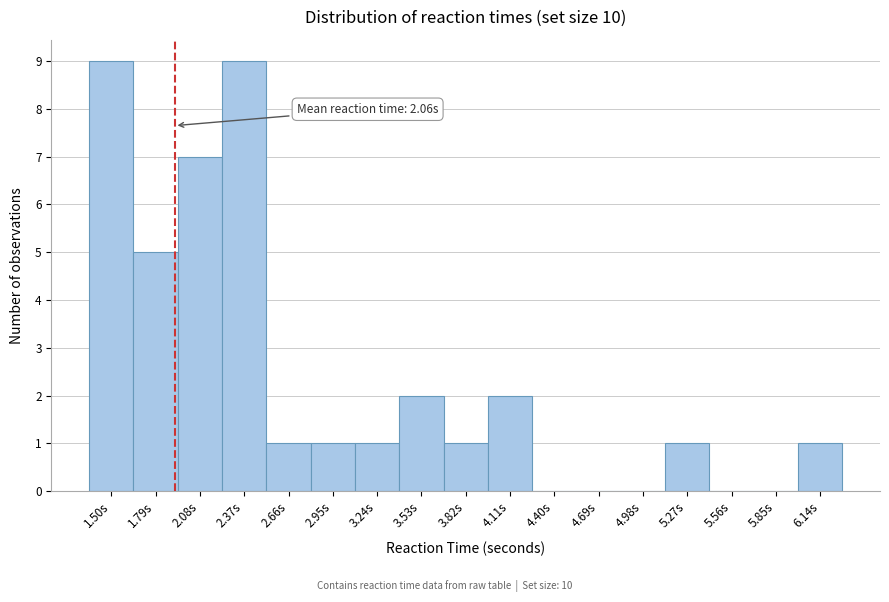

Reading right to left, list all the values displayed in this chart.

6.14s=1	5.85s=0	5.56s=0	5.27s=1	4.98s=0	4.69s=0	4.40s=0	4.11s=2	3.82s=1	3.53s=2	3.24s=1	2.95s=1	2.66s=1	2.37s=9	2.08s=7	1.79s=5	1.50s=9